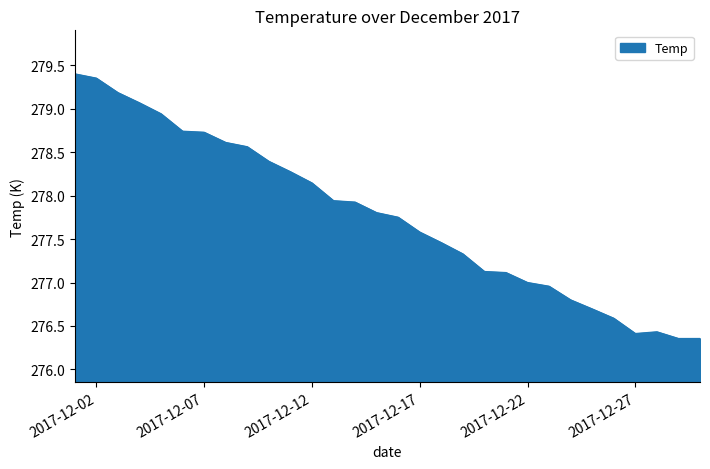

What is the difference between the maximum and minimum values?

3.0